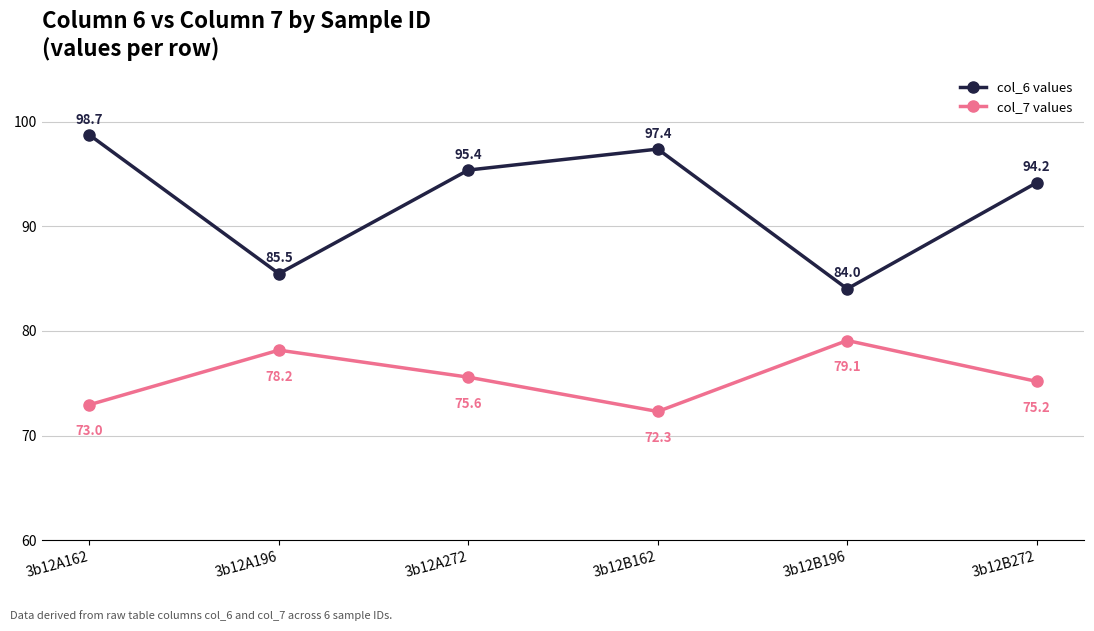

What is the highest value of the col_6 values series?

98.7